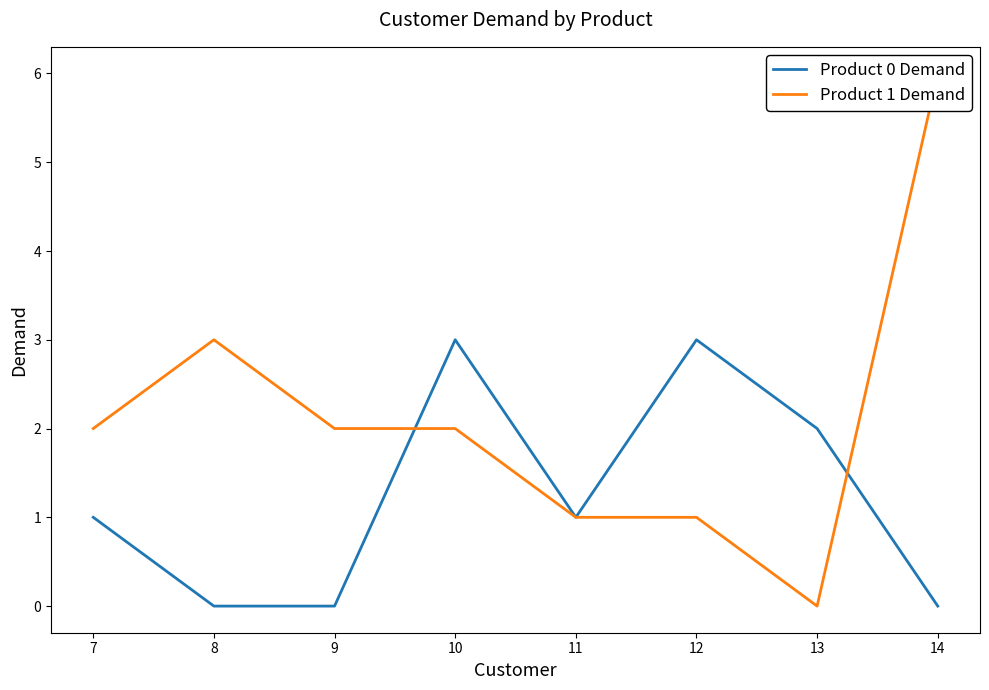

The value of Product 0 Demand at 10 is 5. True or false?

False